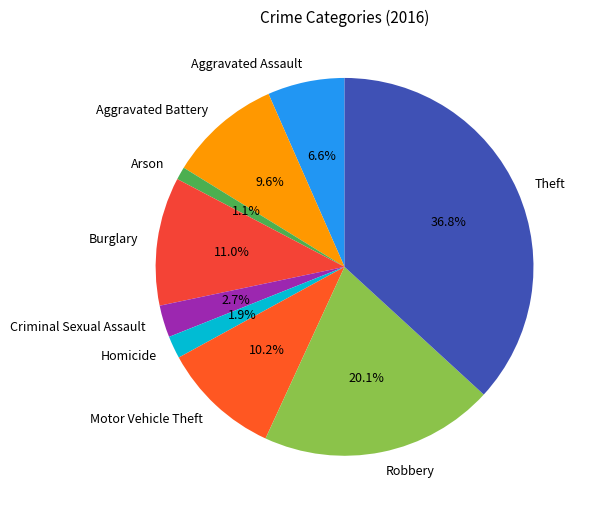

What is the ratio of the value at Motor Vehicle Theft to the value at Robbery?

0.5